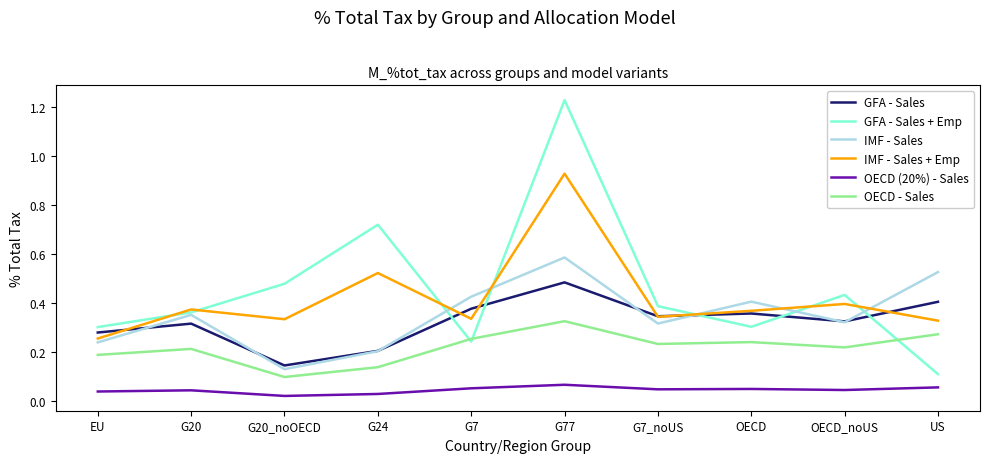

Count the number of categories in the chart.

10